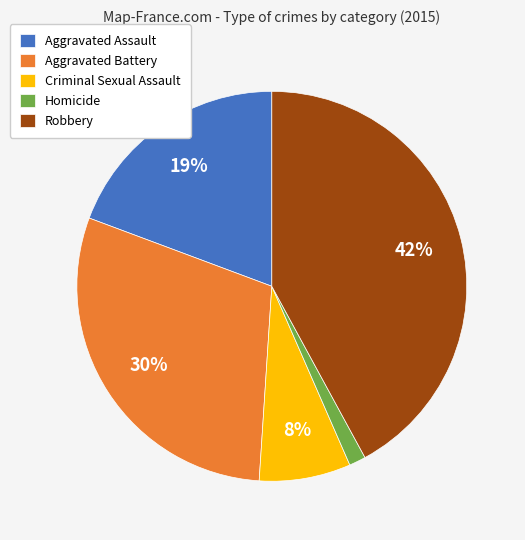

To the nearest percent, what portion does Aggravated Battery represent?

30%